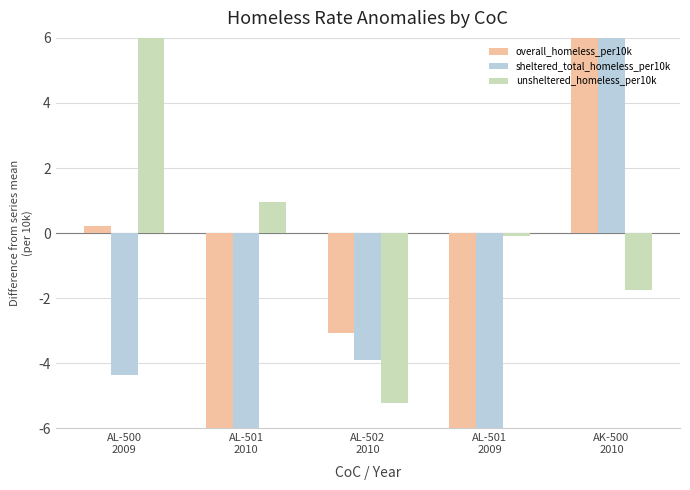

At AL-502
2010, list the series in order from smallest to largest.

unsheltered_homeless_per10k, sheltered_total_homeless_per10k, overall_homeless_per10k